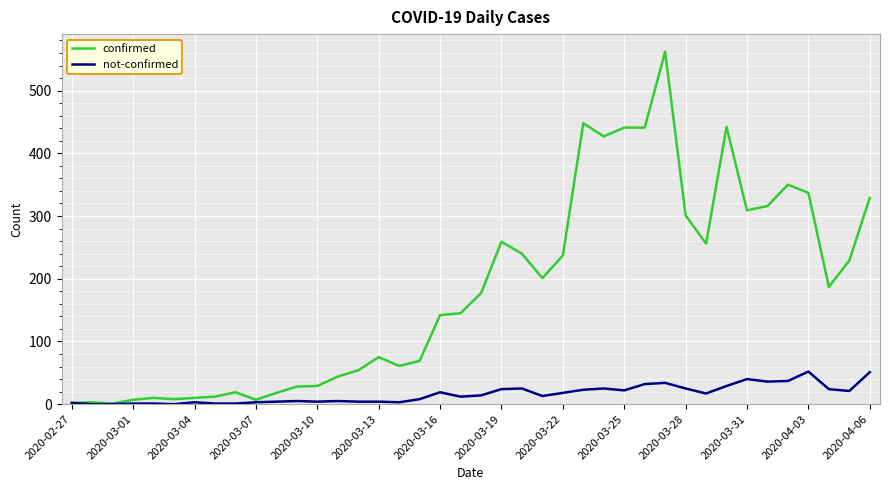

Rank the series by their average value, from lowest to highest.

not-confirmed, confirmed